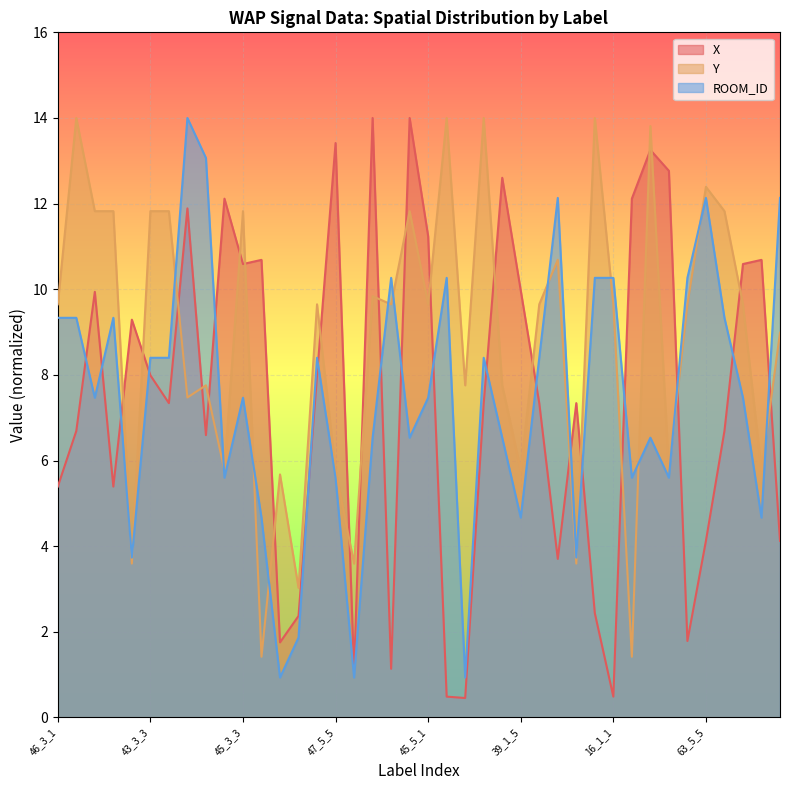

List the series in order of their peak value, highest first.

X, Y, ROOM_ID